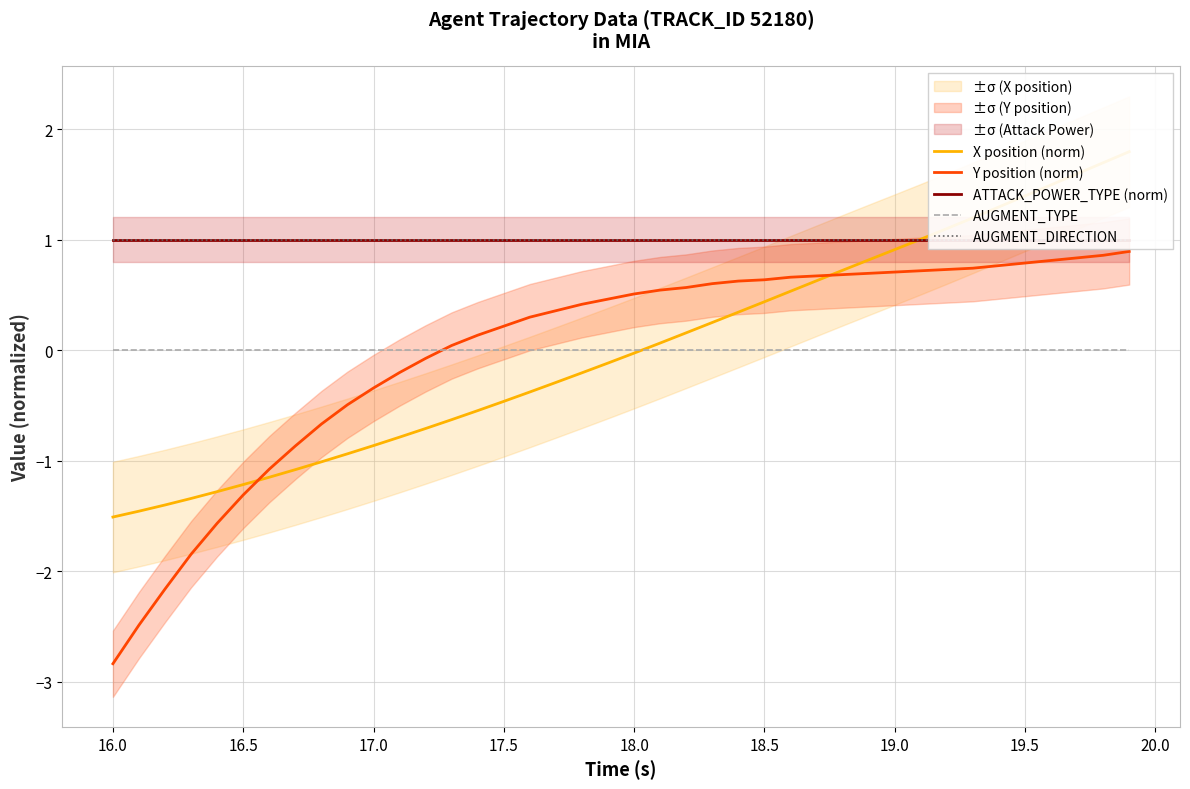

True or false: ATTACK_POWER_TYPE (norm) and AUGMENT_TYPE intersect in this chart.

False